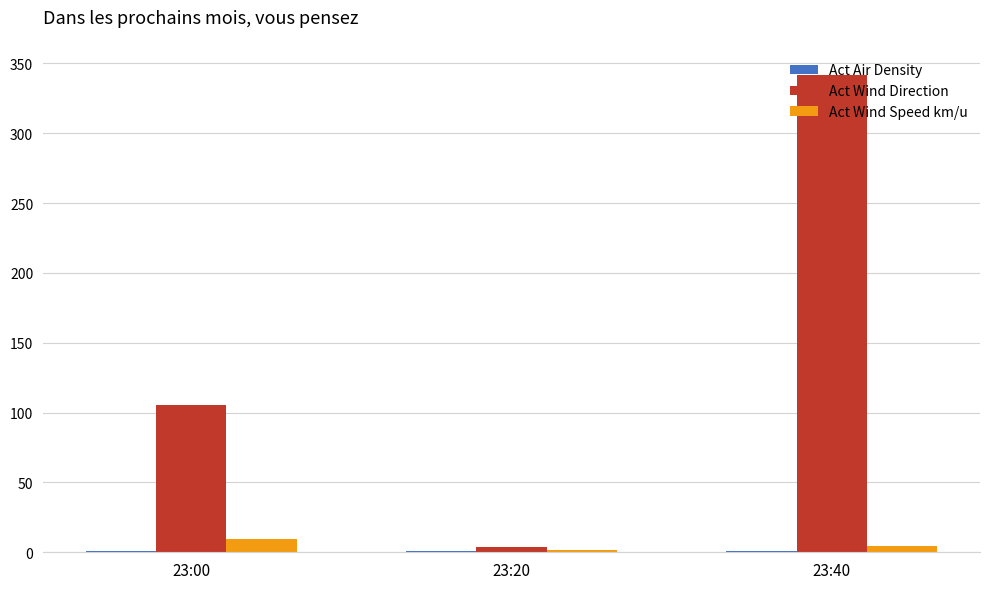

Which series has the widest spread of values?

Act Wind Direction